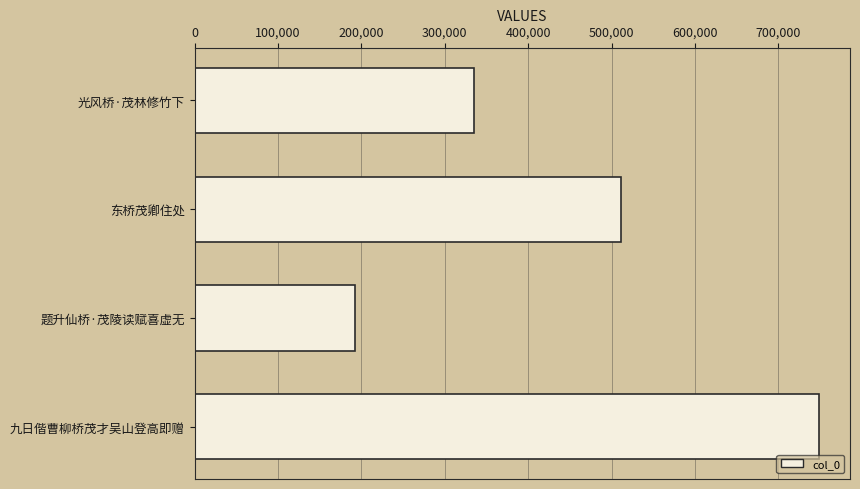

Reading top to bottom, list all the values displayed in this chart.

光风桥·茂林修竹下=335052	东桥茂卿住处=511255	题升仙桥·茂陵读赋喜虚无=192173	九日偕曹柳桥茂才吴山登高即赠=748638